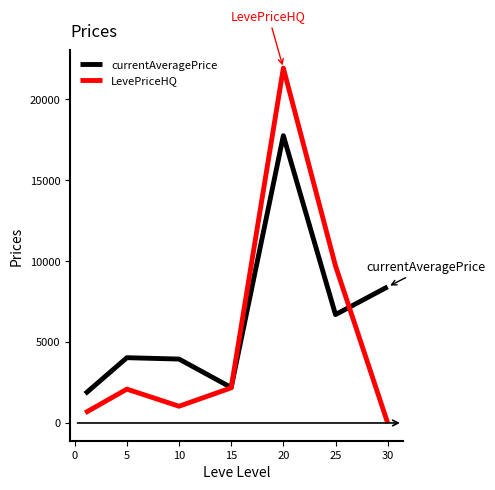

Which series has the largest range (max minus min)?

LevePriceHQ